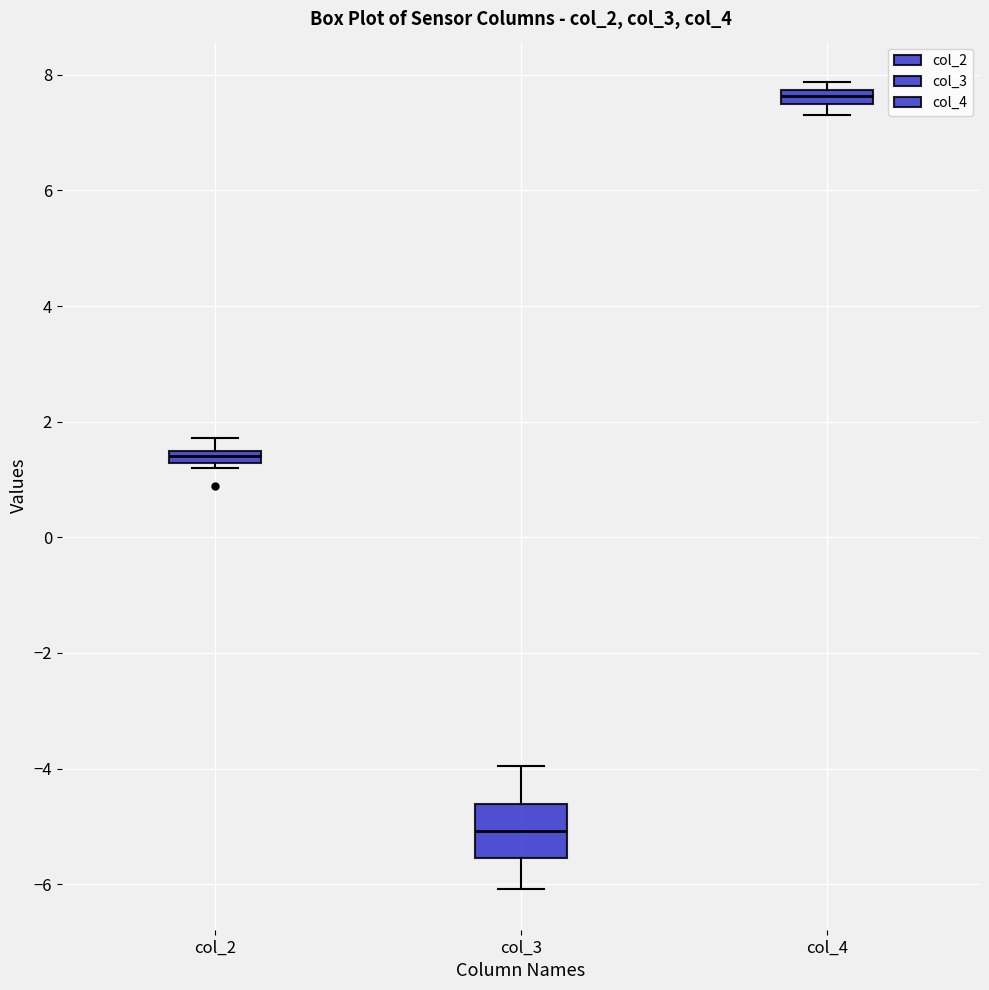

Which box is the tallest, from its lower edge to its upper edge?

col_3